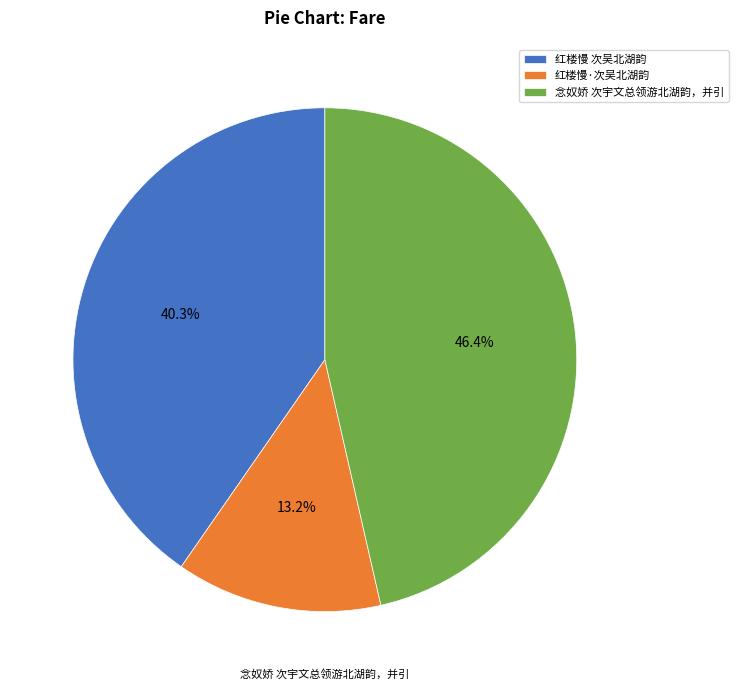

Which slice is the smallest?

红楼慢·次吴北湖韵